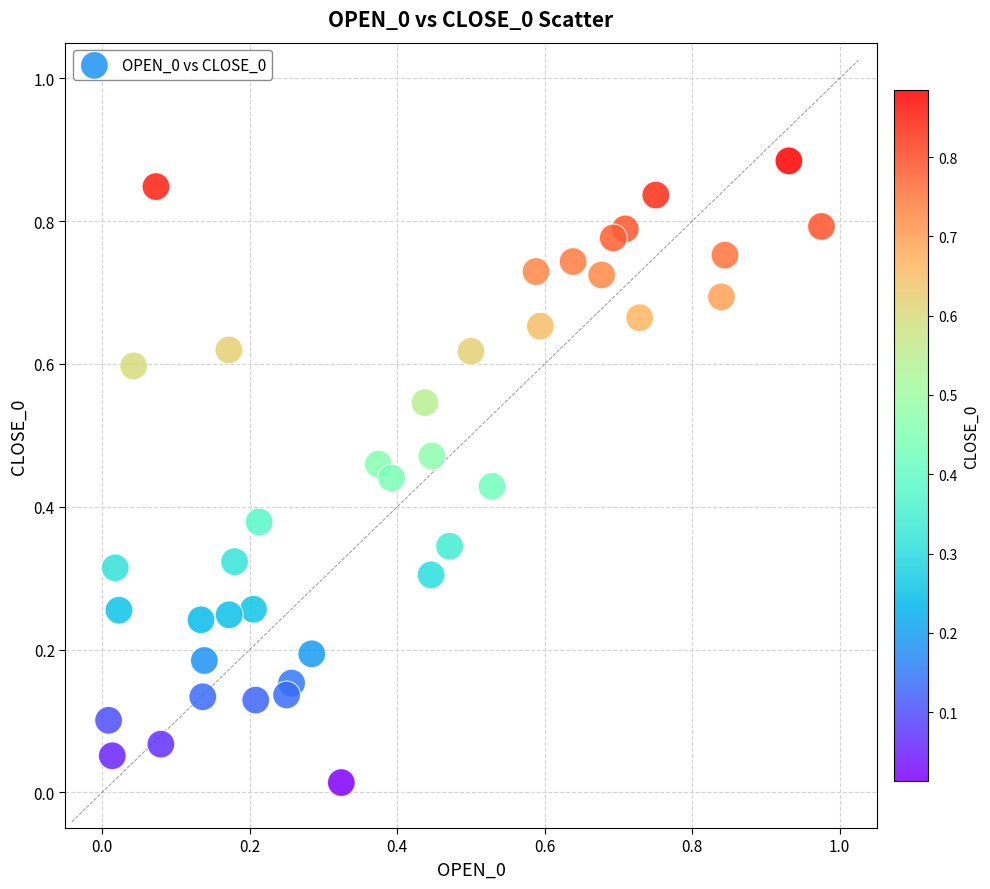

What is the range of X values (max minus min)?

1.0